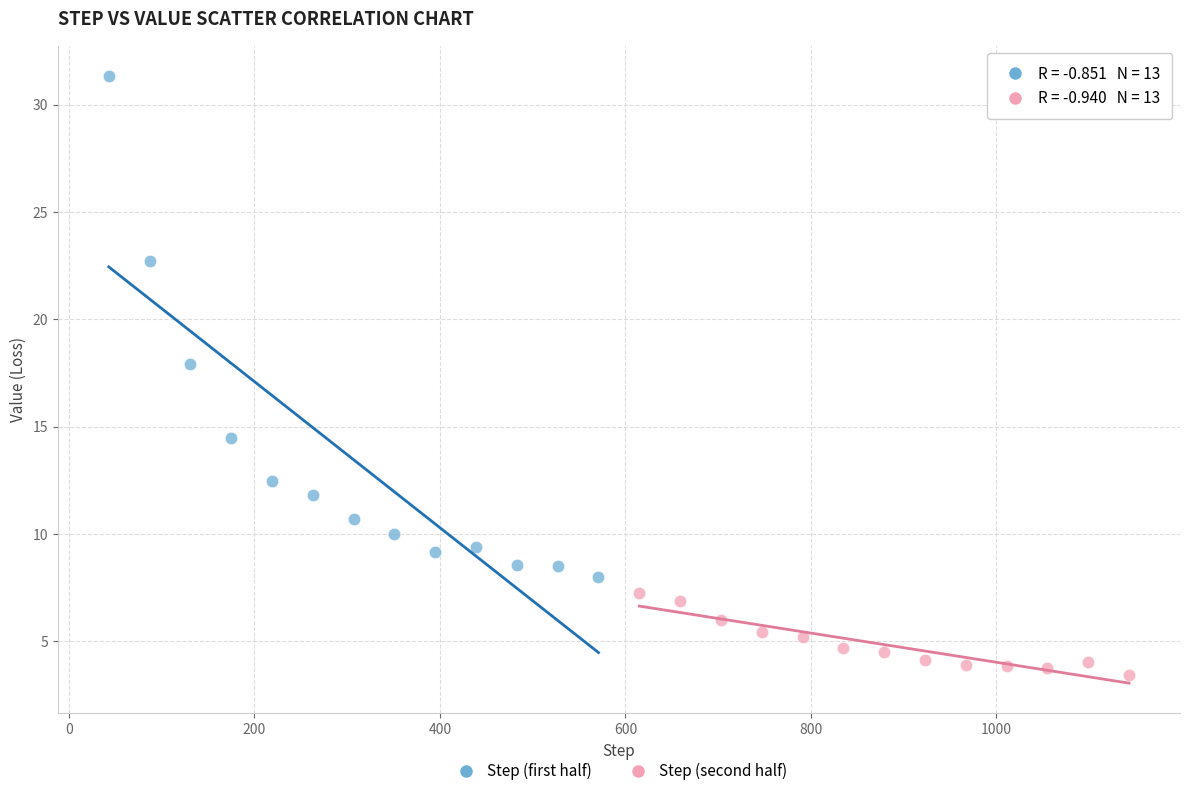

Which series reaches the maximum Y coordinate?

Step (first half)